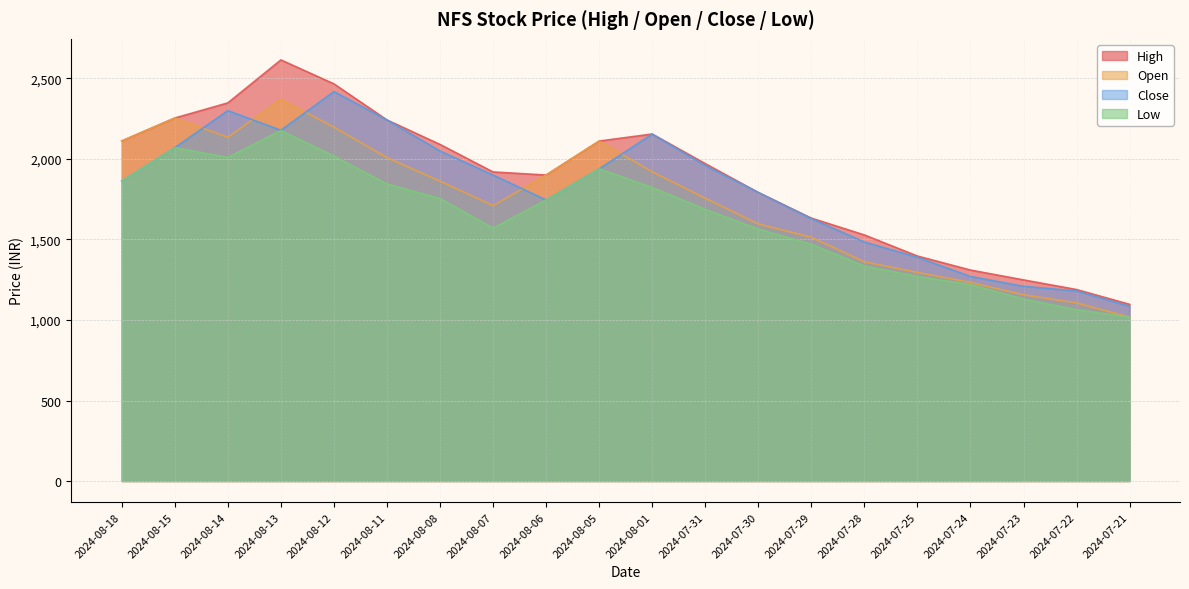

How many lines are shown in the chart?

4